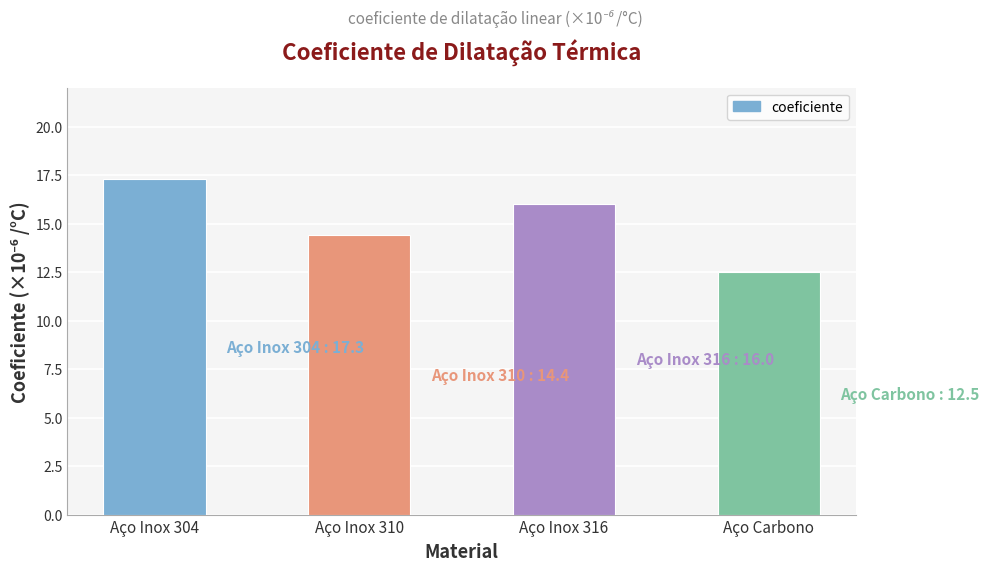

Between Aço Inox 310 and Aço Carbono, which is larger?

Aço Inox 310